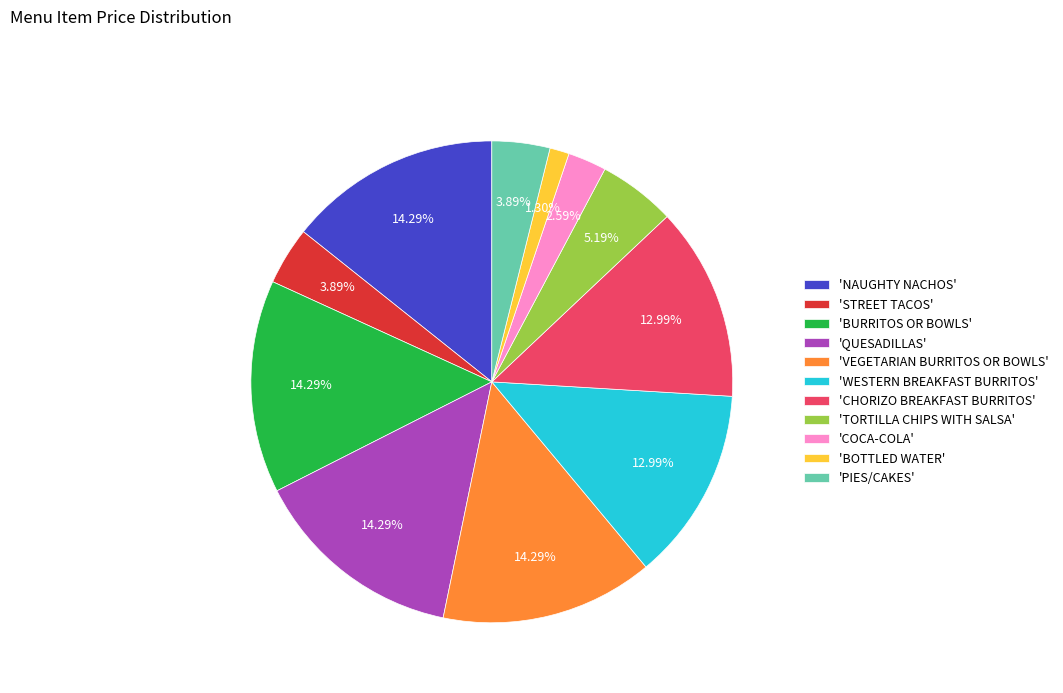

Approximately how many times larger is the value at 'QUESADILLAS' compared to 'PIES/CAKES'?

3.7